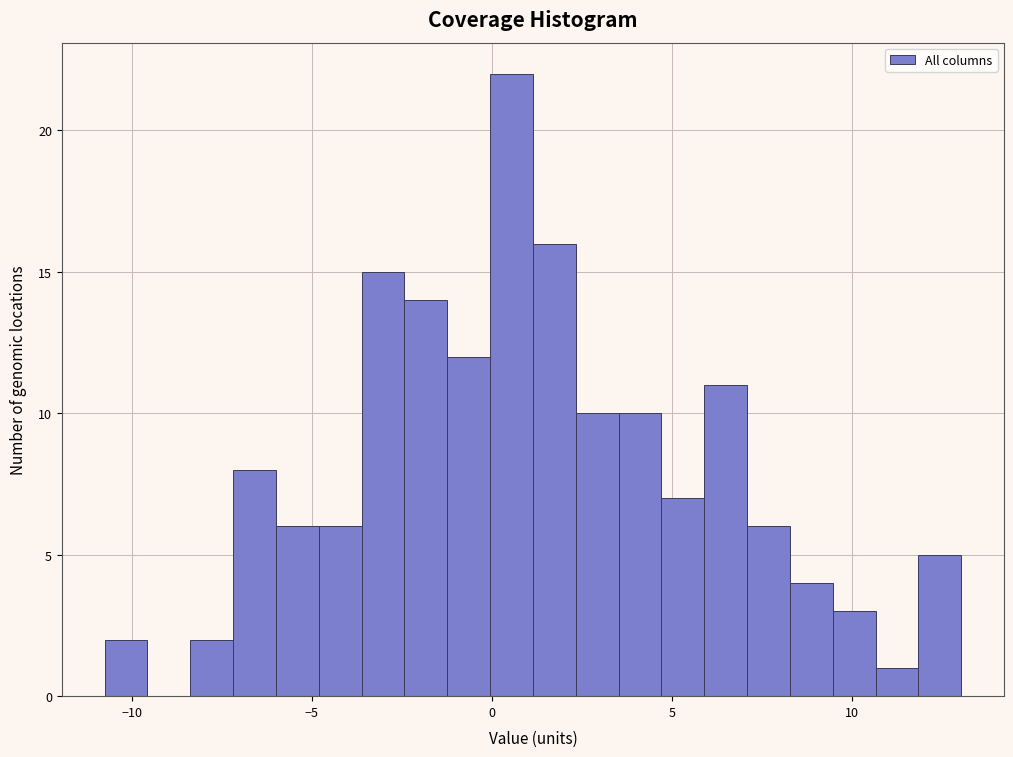

Read against the x-axis, roughly where is the centre of the tallest bar?

0.5